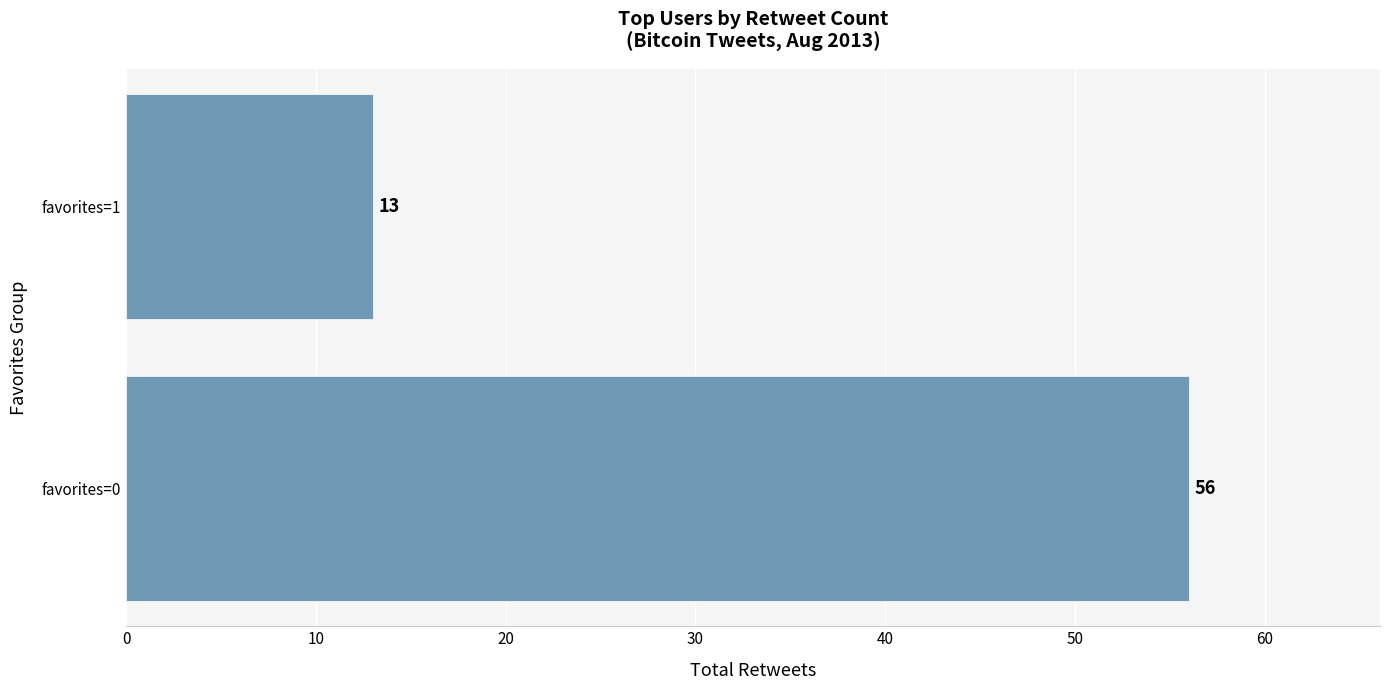

Does the chart contain stacked bars?

No